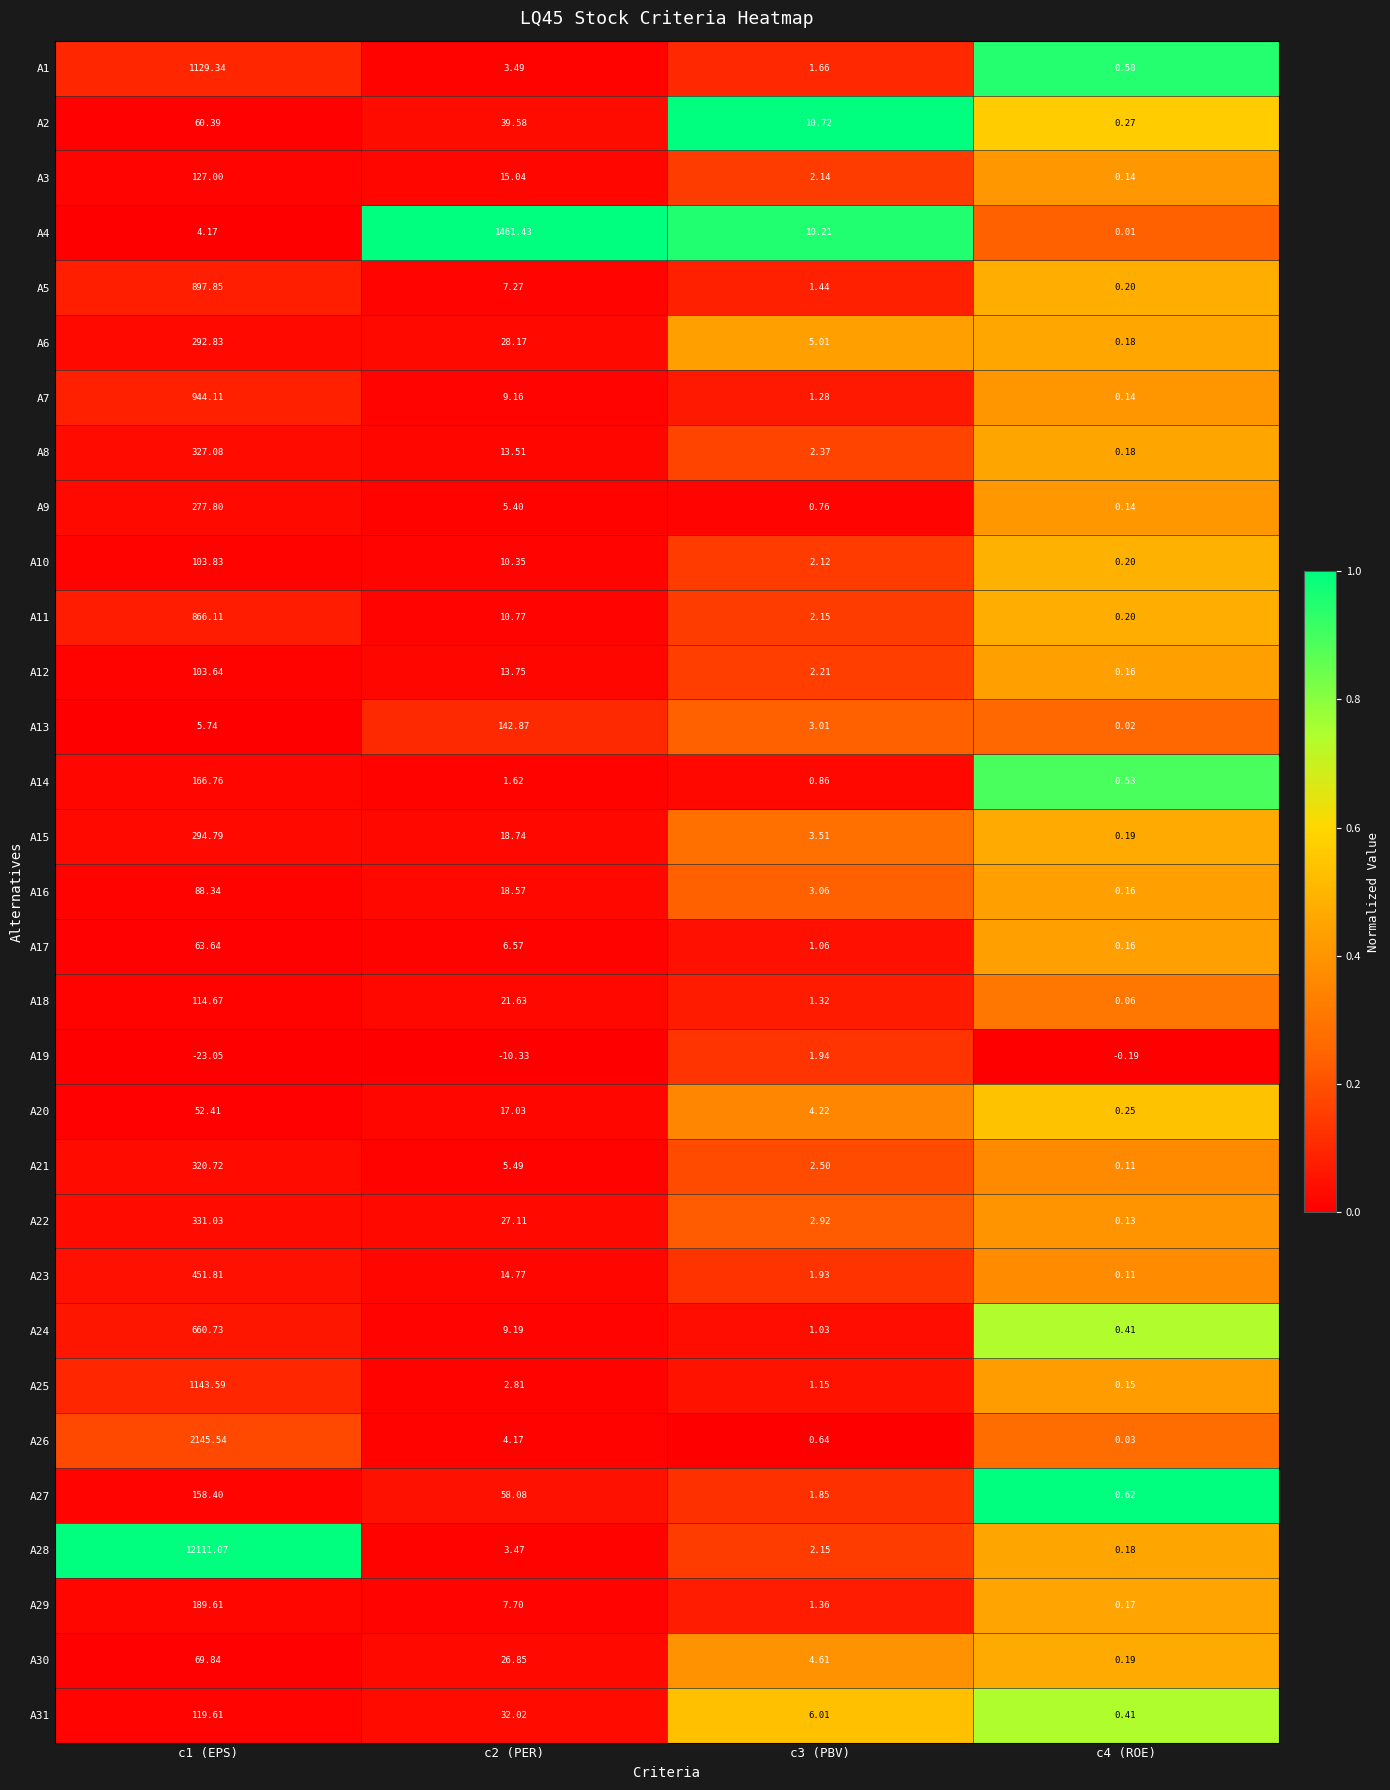

Is the value of A21 at c1 (EPS) greater than the value of A25 at c4 (ROE)?

Yes